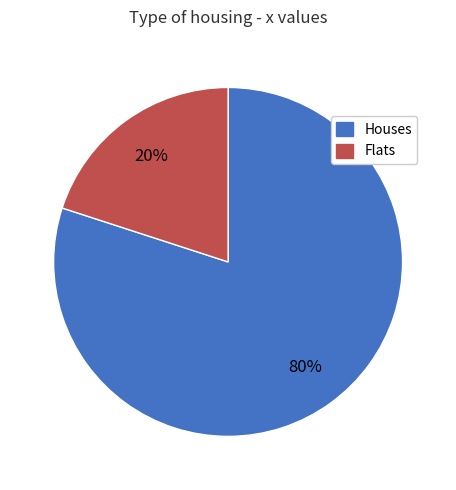

To the nearest percent, what is the average slice percentage?

50%